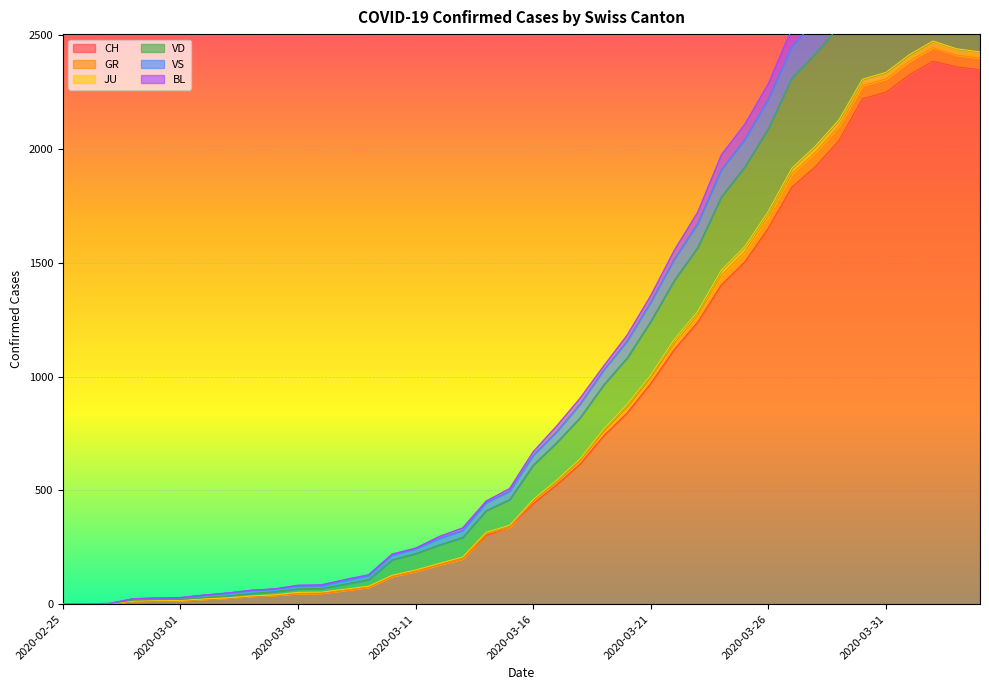

What is the maximum value shown in the chart?

3108